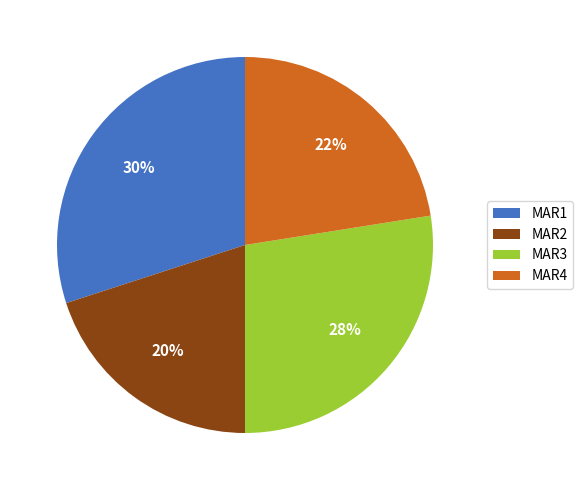

To the nearest percent, what is the difference between the largest and smallest slice percentages?

10%